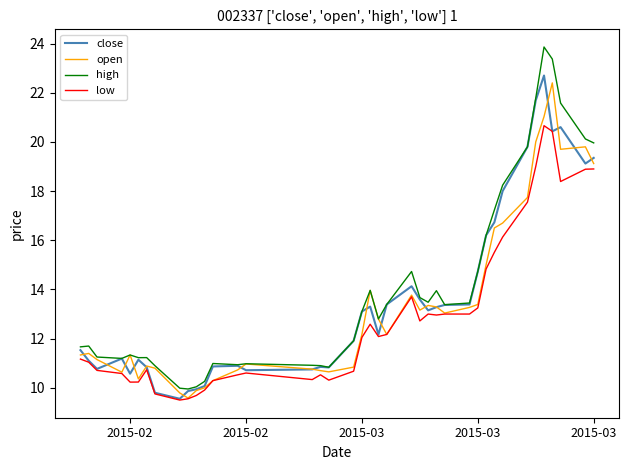

What is the maximum value for open?

22.4